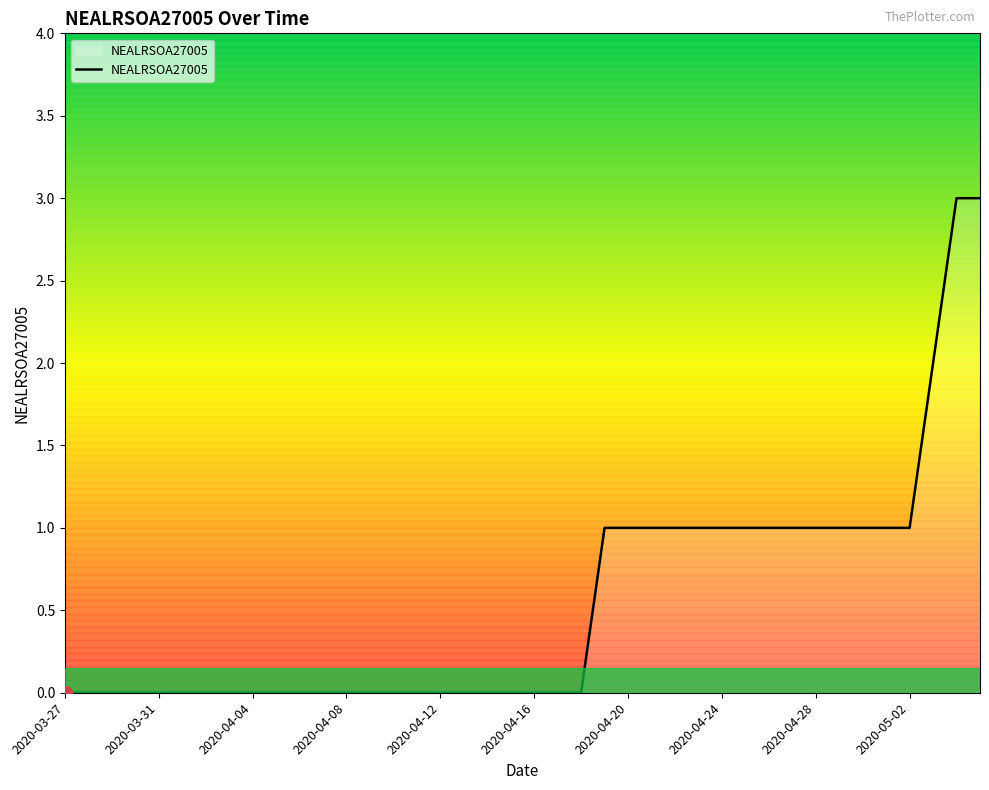

What is the highest value of the NEALRSOA27005 series?

3